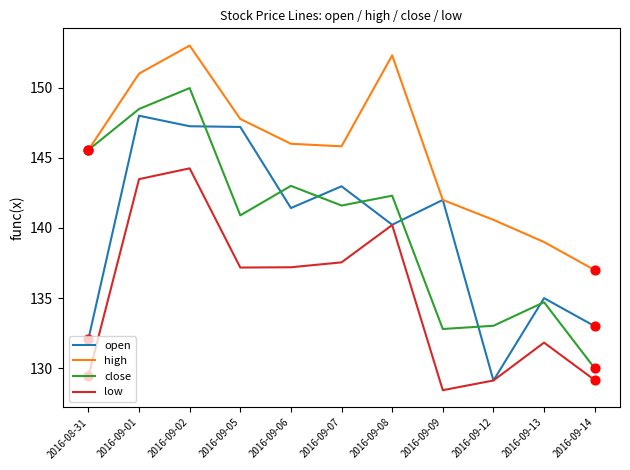

At which category is the sum across all series the highest?

2016-09-02